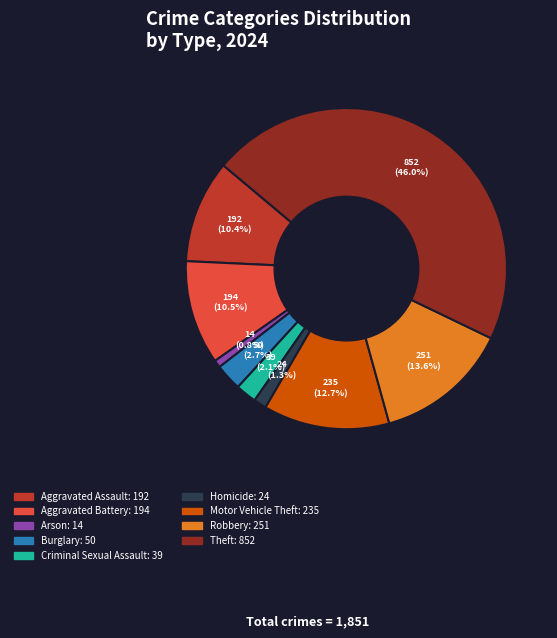

Does Robbery represent more than half of the total?

No